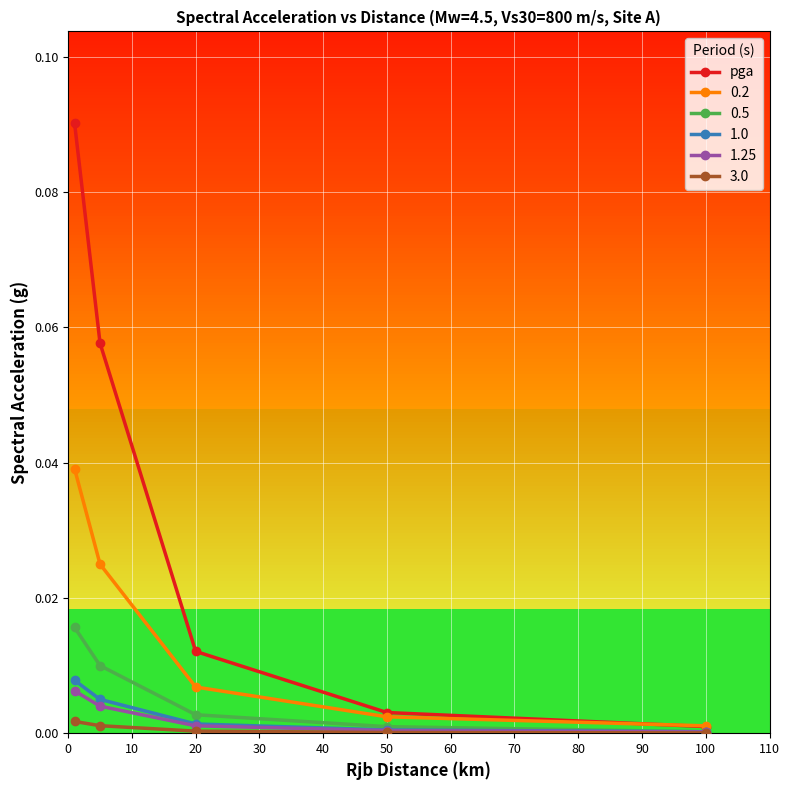

Which series has the largest total across all categories?

pga